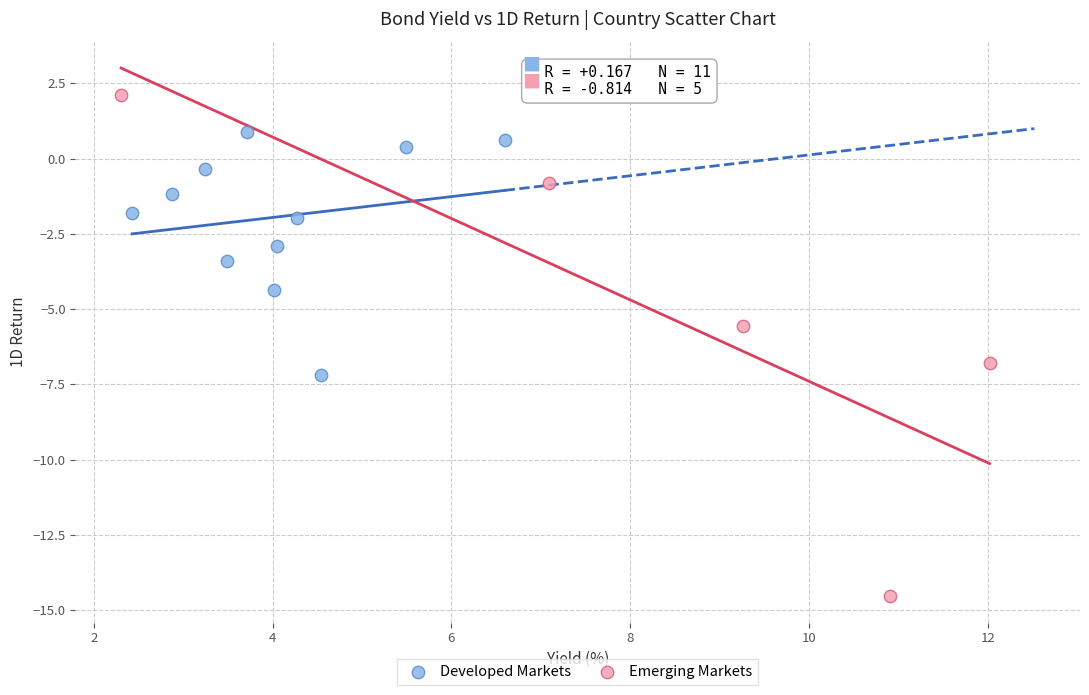

Which series contains the lowest Y value?

Emerging Markets